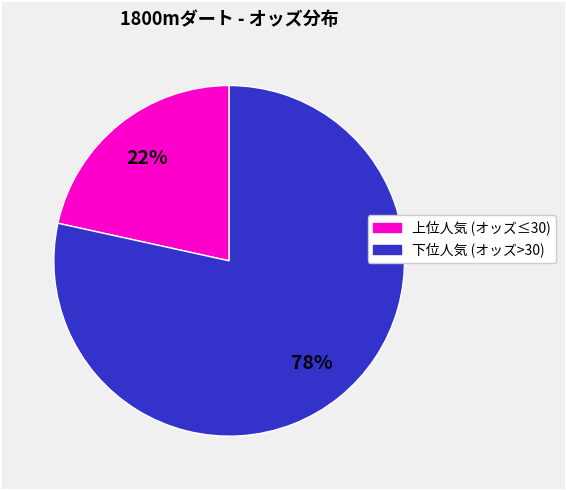

Count the number of slices in the pie.

2